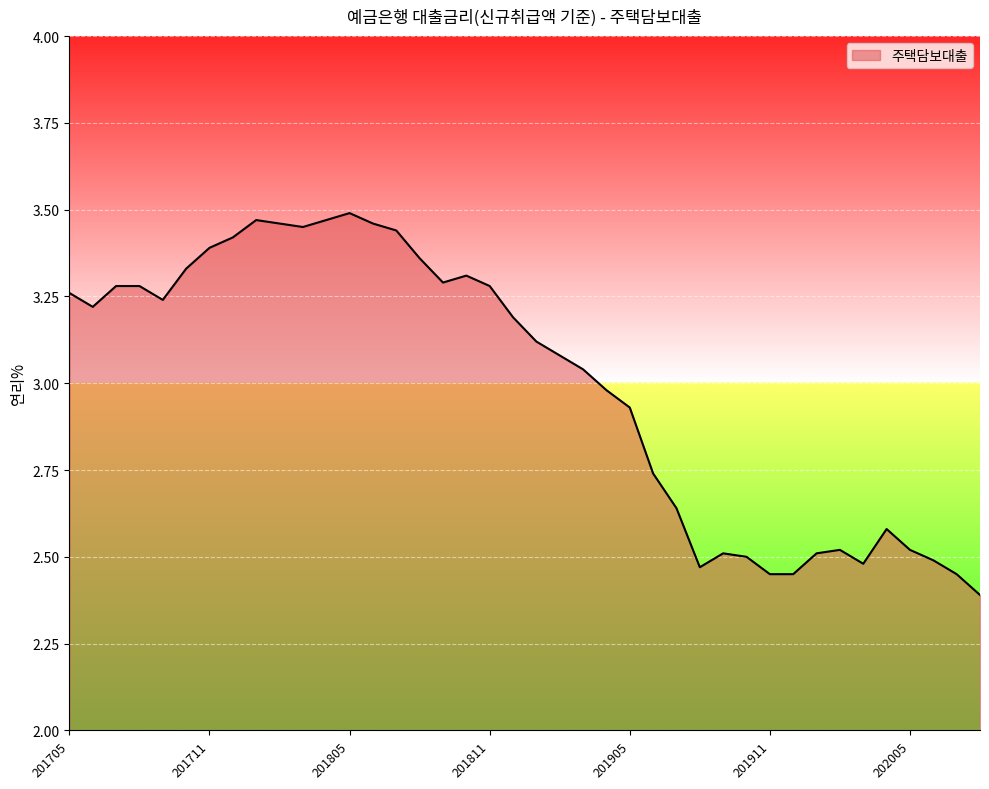

What is the smallest value displayed?

2.4